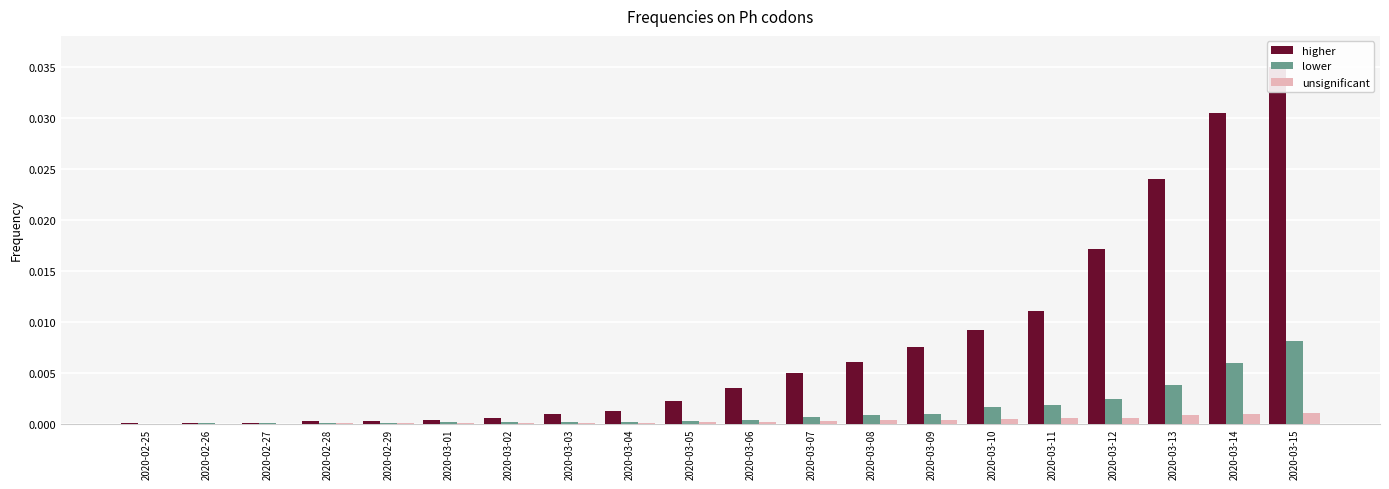

What is the label of the 5th bar from the right?

2020-03-11